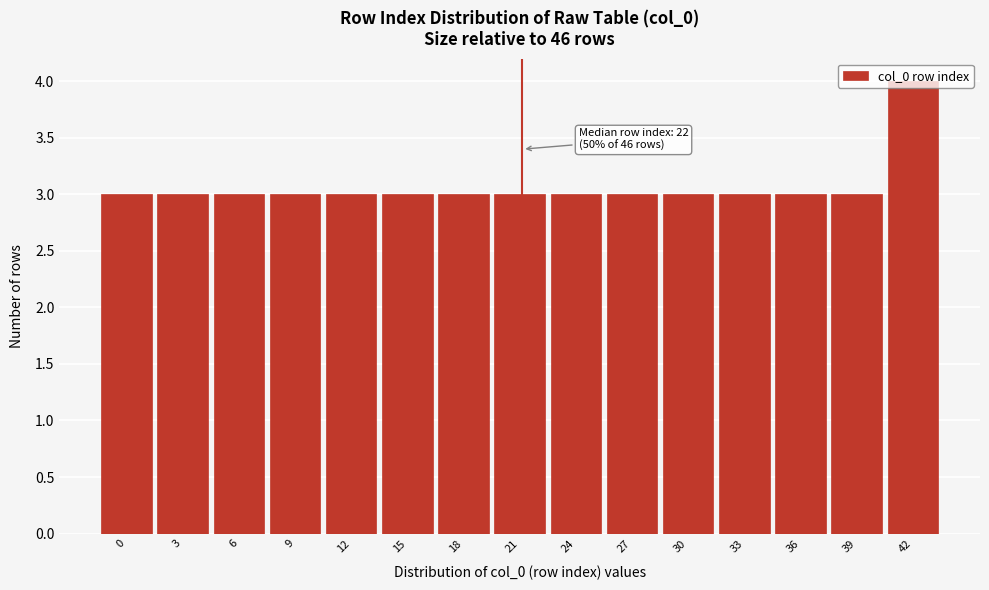

What is the value of the 12th bar from the left?

3